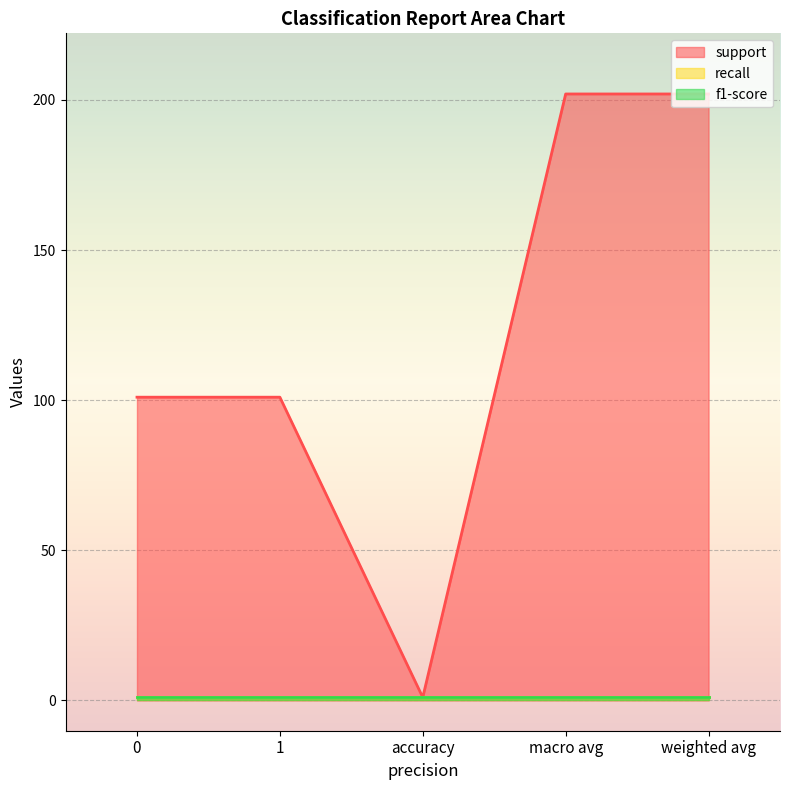

True or false: support has more than 1 points higher than both neighbors.

False